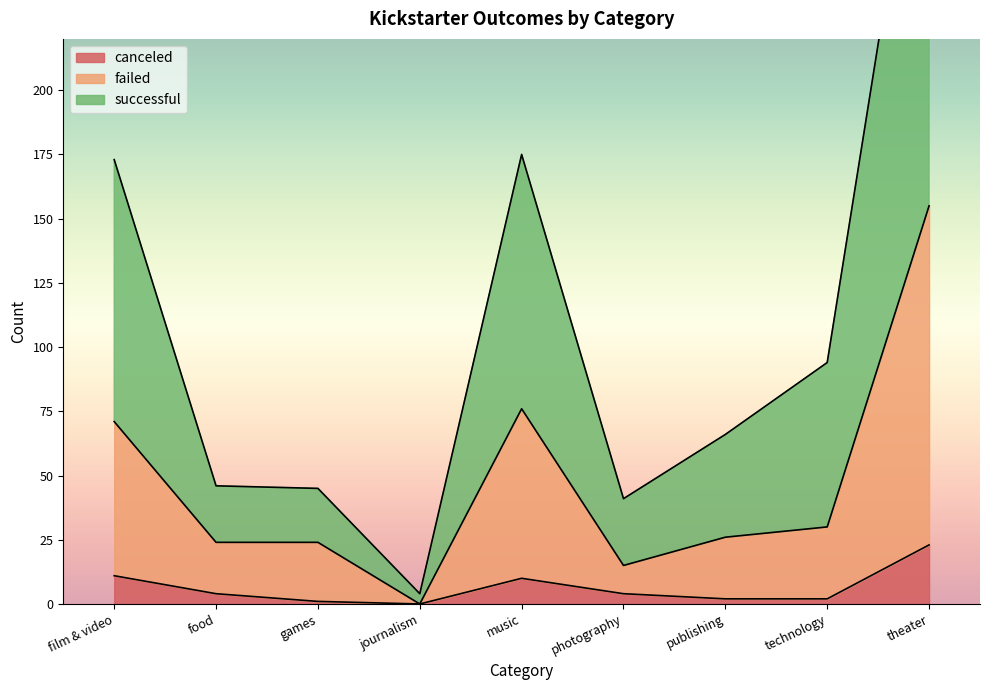

True or false: canceled has more than 0 interior local peaks.

True